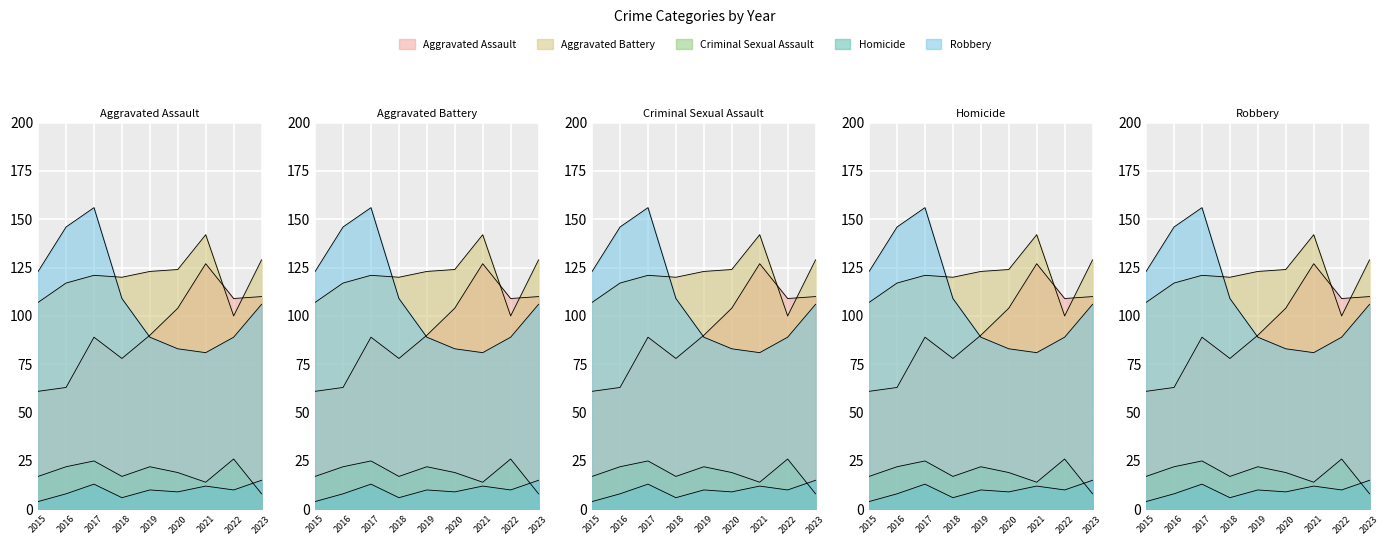

Which category has the lowest value across all series?

2015